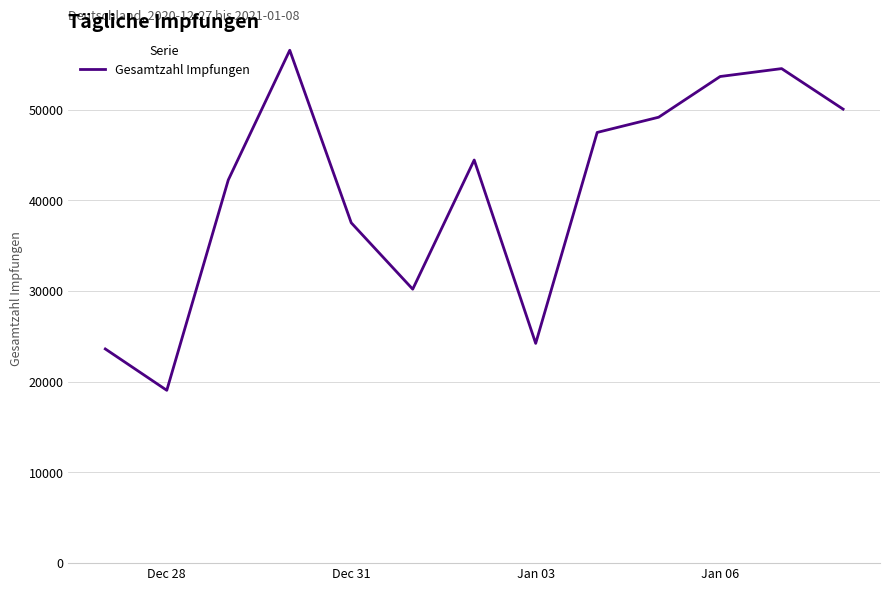

What is the minimum value shown in the chart?

19060